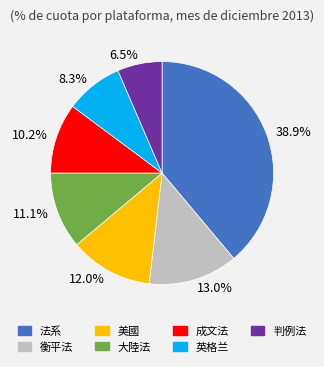

Combined, what portion of the pie is 大陸法 and 法系?

50.0%